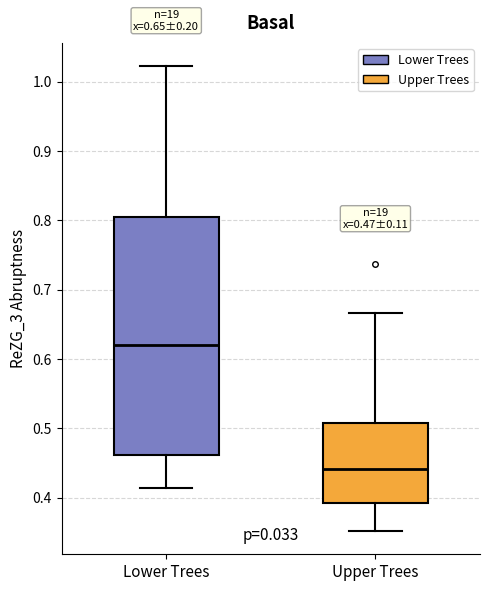

Which box has the lowest median line?

Upper Trees